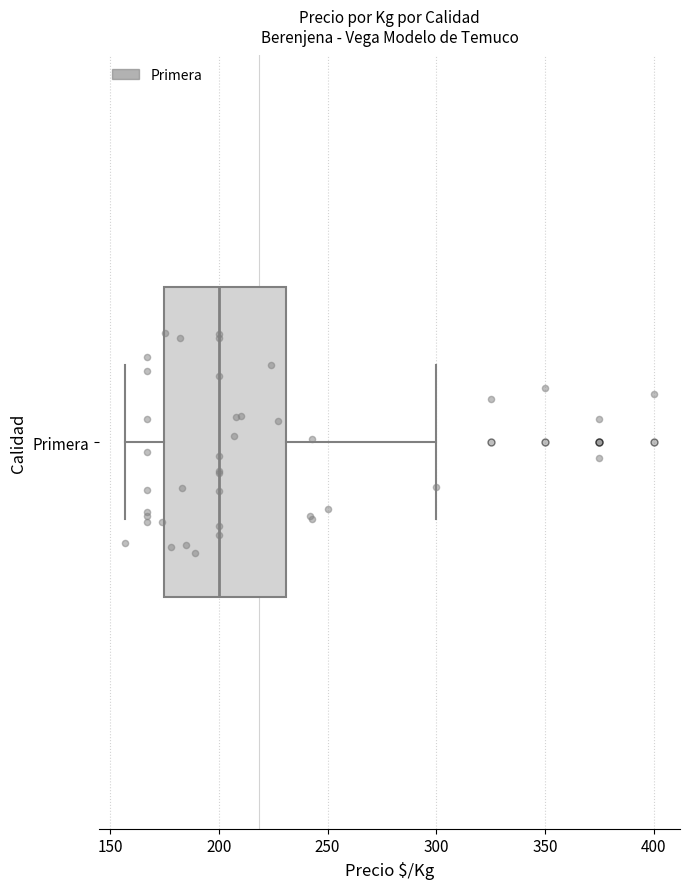

Transcribe this box plot: give where the median line is, the range the box spans, and where the two whiskers end, as read against the x-axis. The values are not printed on the chart, so give them approximately, as read against the axis.

median 200, box 175 to 230, whiskers 155 to 300